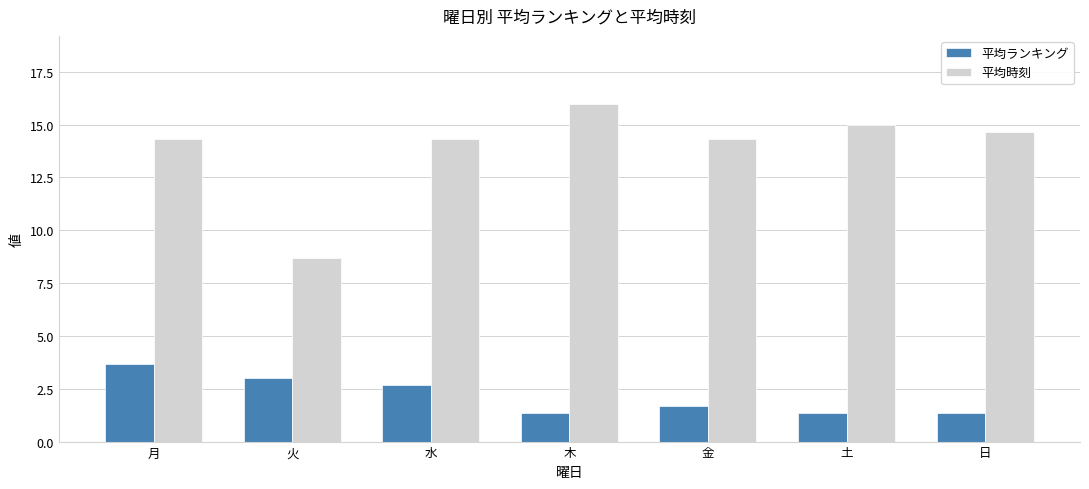

What is the minimum value for 平均時刻?

8.7